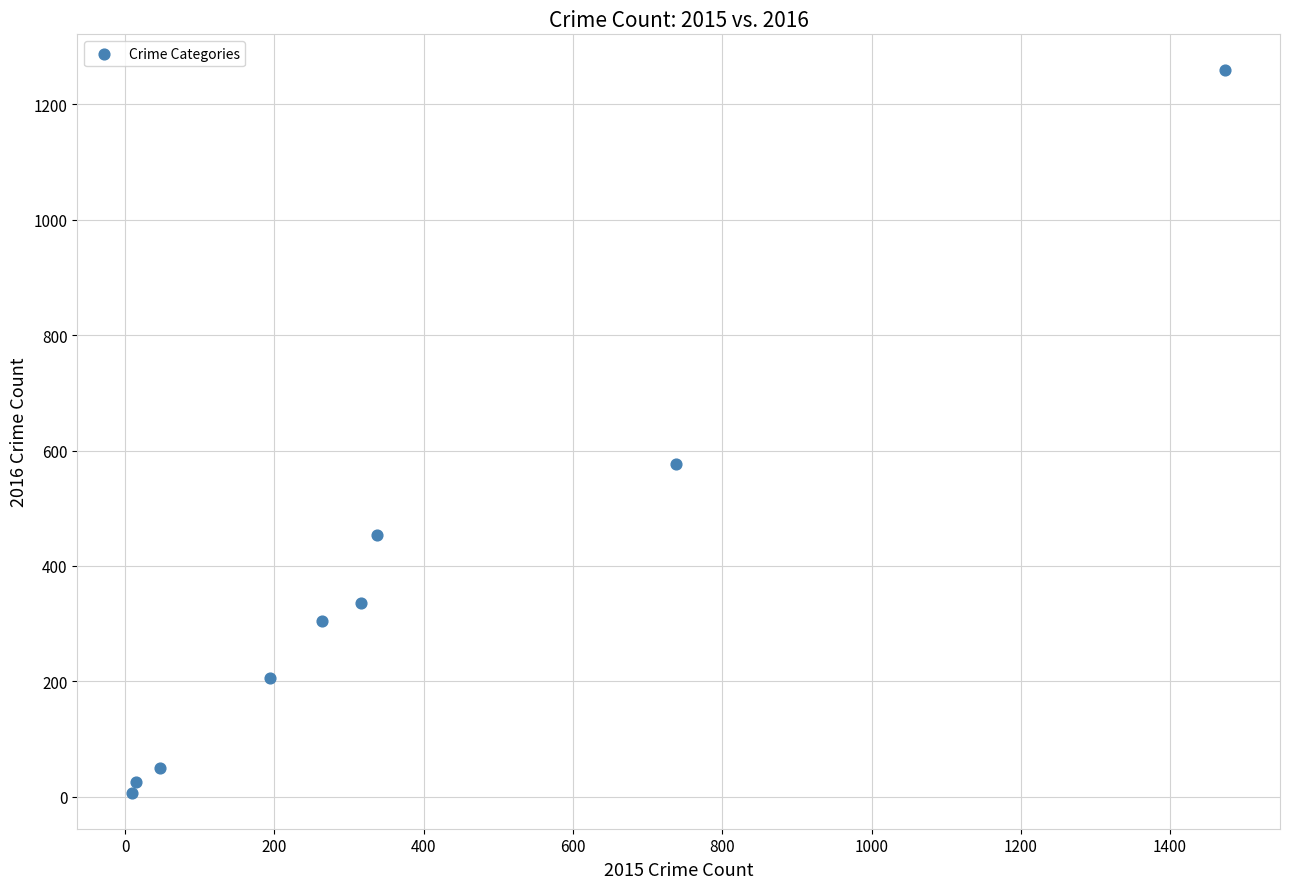

What Y value in the scatter plot is closest to 633?

576